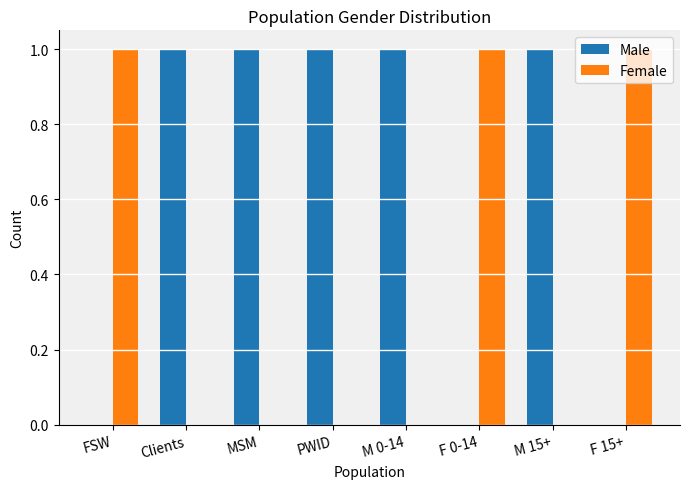

The value of Female at PWID is 0. True or false?

True